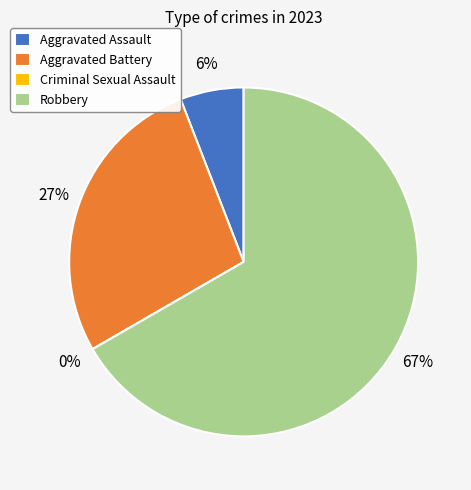

What percentage is NOT represented by Aggravated Assault?

94.1%